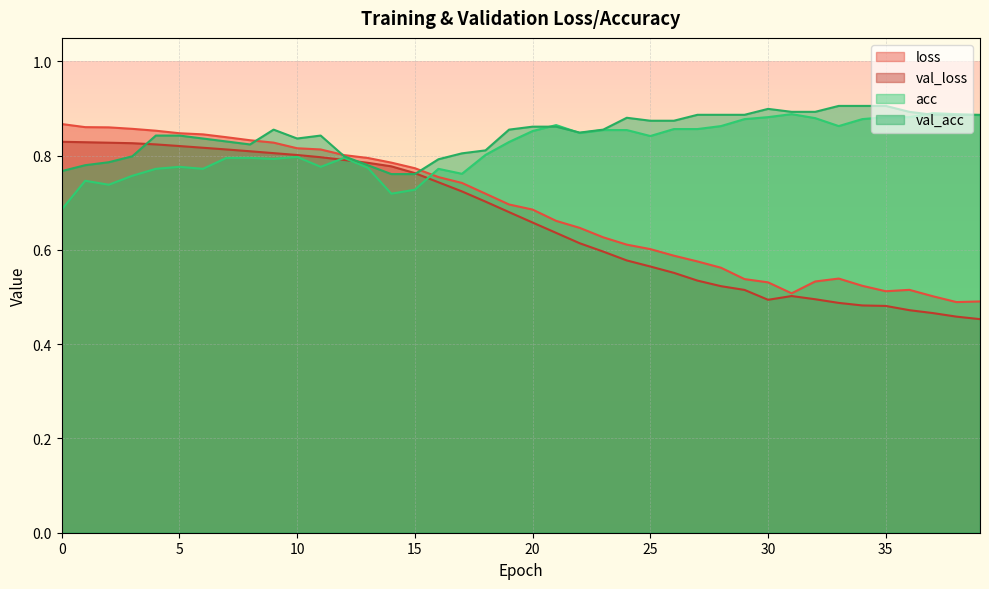

Rank the categories by val_loss value from highest to lowest.

0, 1, 2, 3, 4, 5, 6, 7, 8, 9, 10, 11, 12, 13, 14, 15, 16, 17, 18, 19, 20, 21, 22, 23, 24, 25, 26, 27, 28, 29, 31, 32, 30, 33, 34, 35, 36, 37, 38, 39